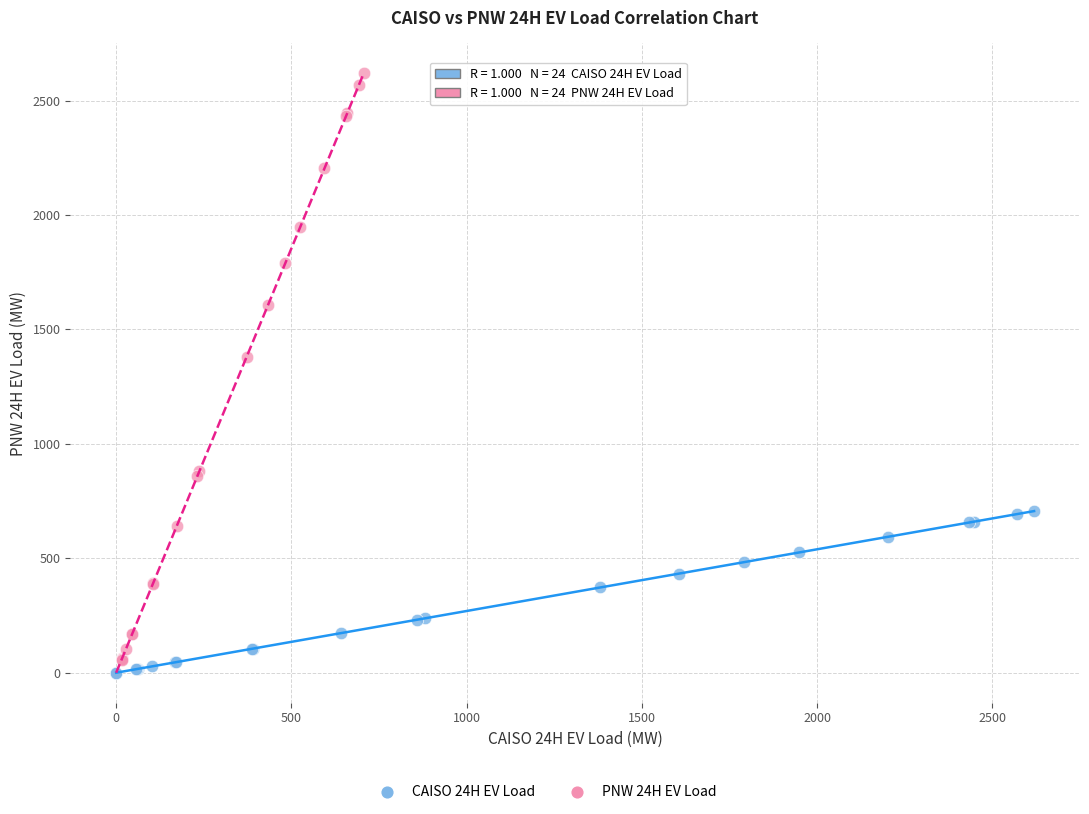

Which series has the widest spread of Y values?

PNW 24H EV Load